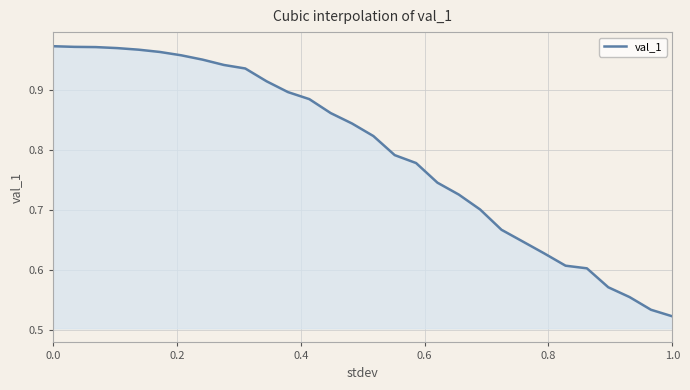

What is the difference between the maximum and minimum values?

0.5